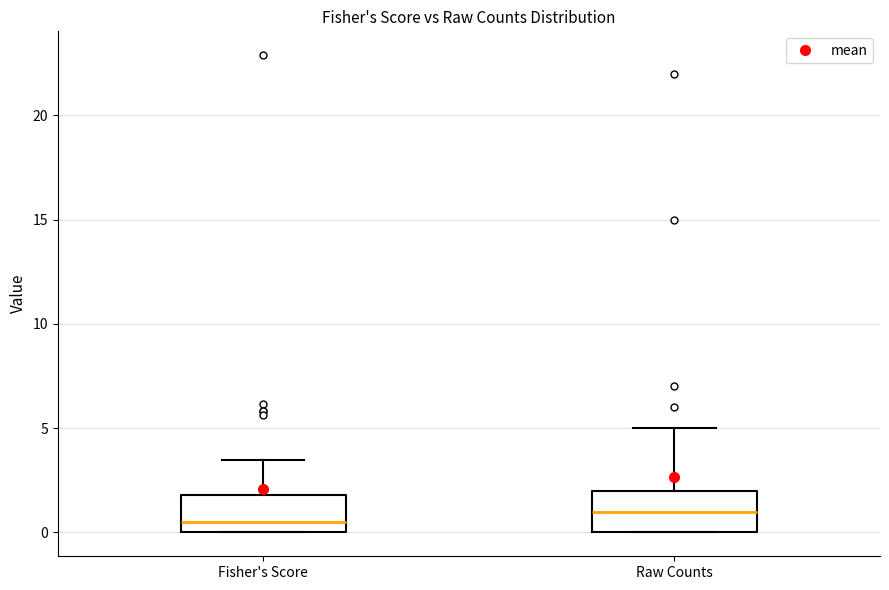

Reading left to right, read every box against the y-axis: the position of its median line, the range the box covers, and the ends of its whiskers. The values are not printed on the chart, so give them approximately, as read against the axis.

Fisher's Score: median 0.5, box 0.0 to 2.0, whiskers 0.0 to 3.5
Raw Counts: median 1.0, box 0.0 to 2.0, whiskers 0.0 to 5.0